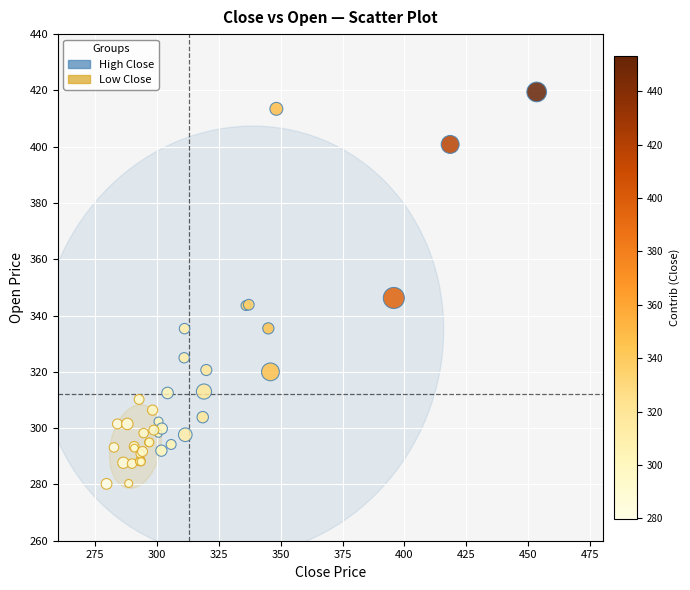

Which series contains the highest Y value?

High Close